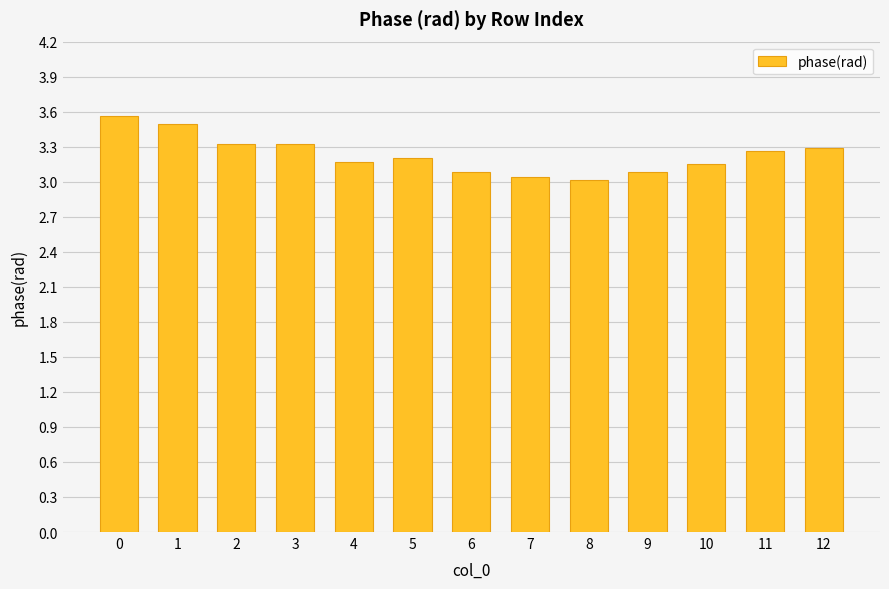

True or false: the data shows 5.6 at 12.

False